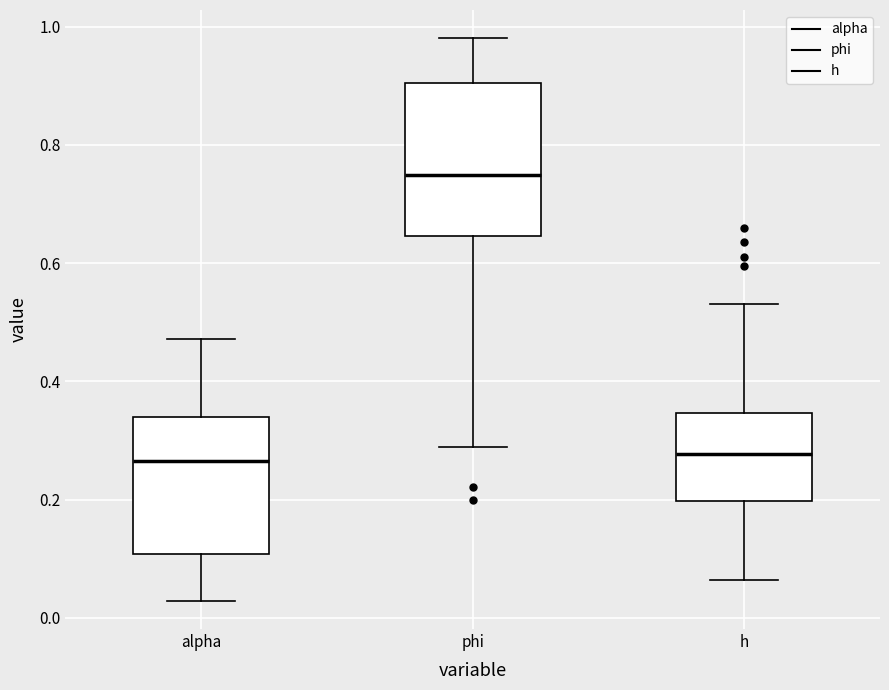

Which box's median line is the highest?

phi